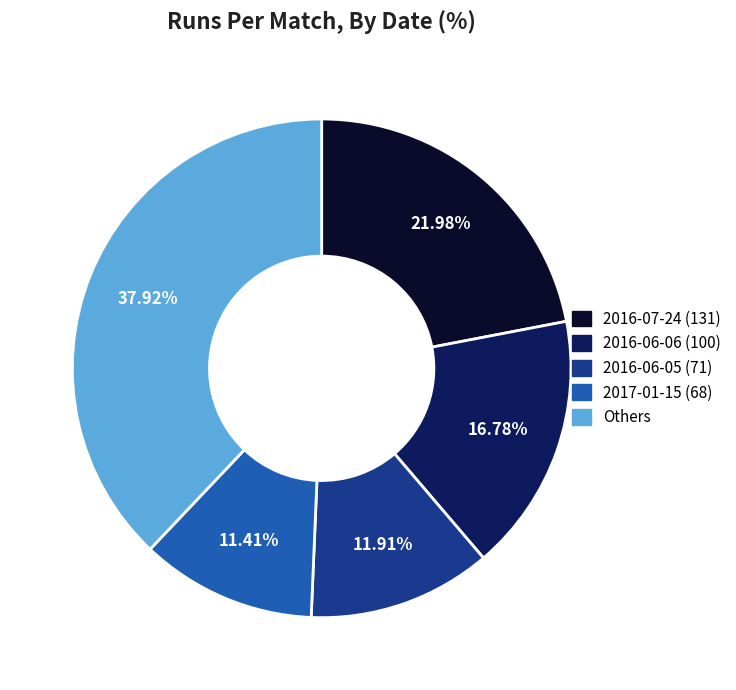

Does any single category account for the majority?

No